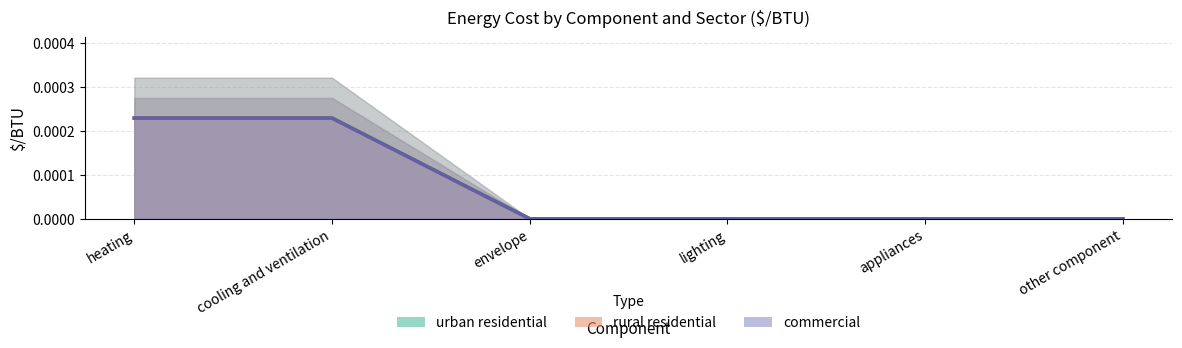

True or false: urban residential and rural residential cross at least once.

False